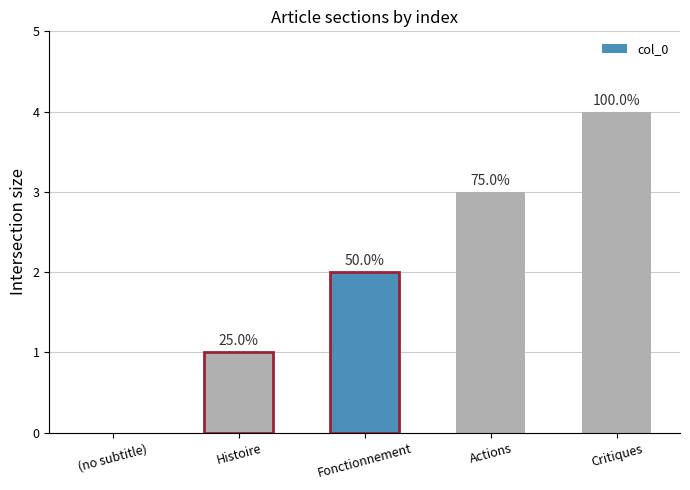

Which label corresponds to the largest value in the chart?

Critiques